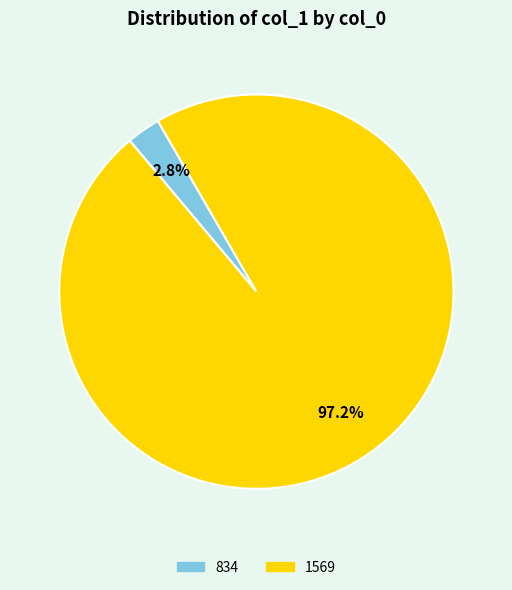

Is there any slice that represents more than half of the pie?

Yes